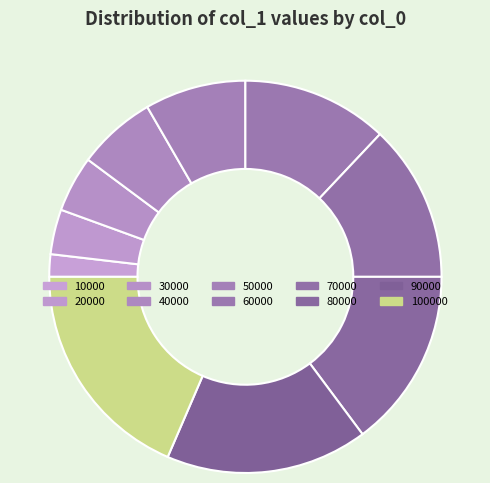

To the nearest percent, what is the difference between the 40000 and 70000 slice percentages?

6%